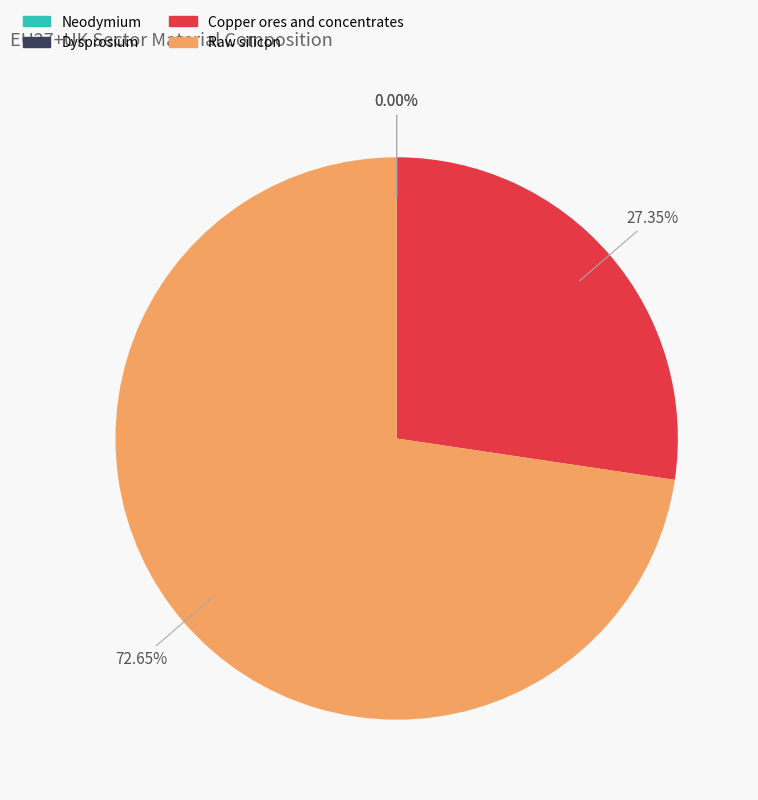

What is the ratio of the value at Copper ores and concentrates to the value at Raw silicon?

0.4